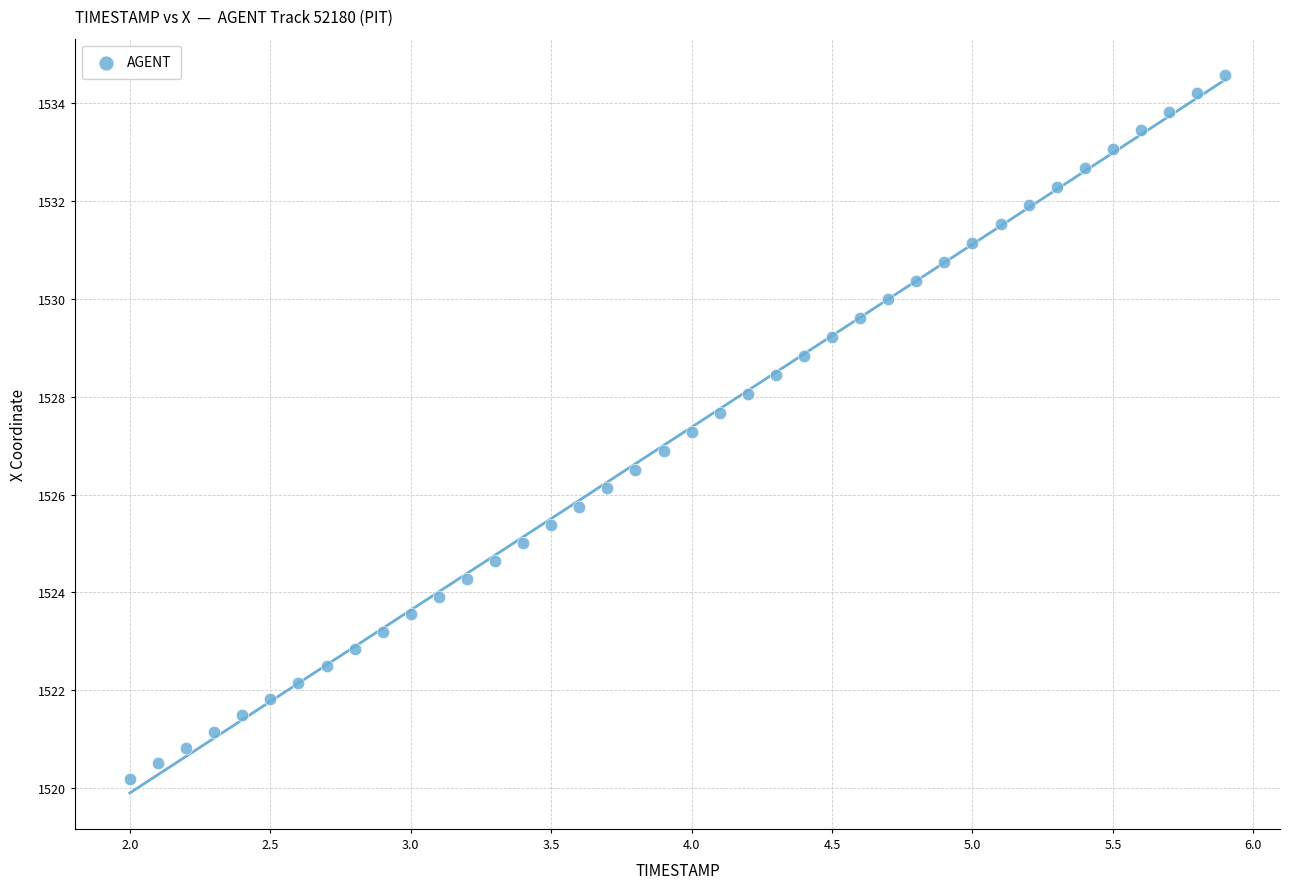

What is the range of X values (max minus min)?

3.9